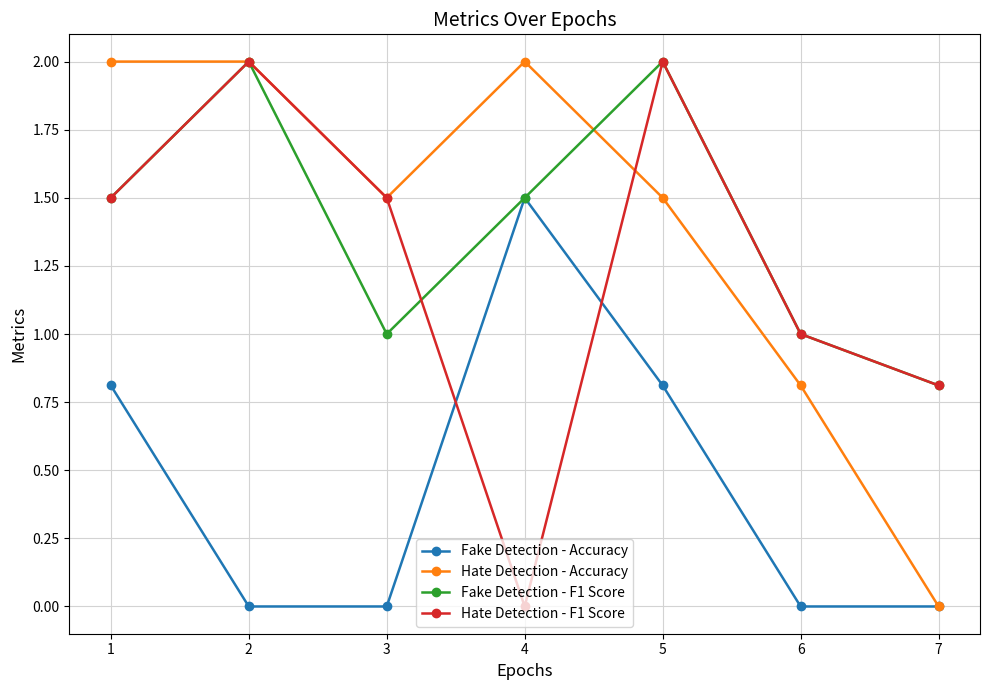

Read the Fake Detection - F1 Score value at 6.

1.0